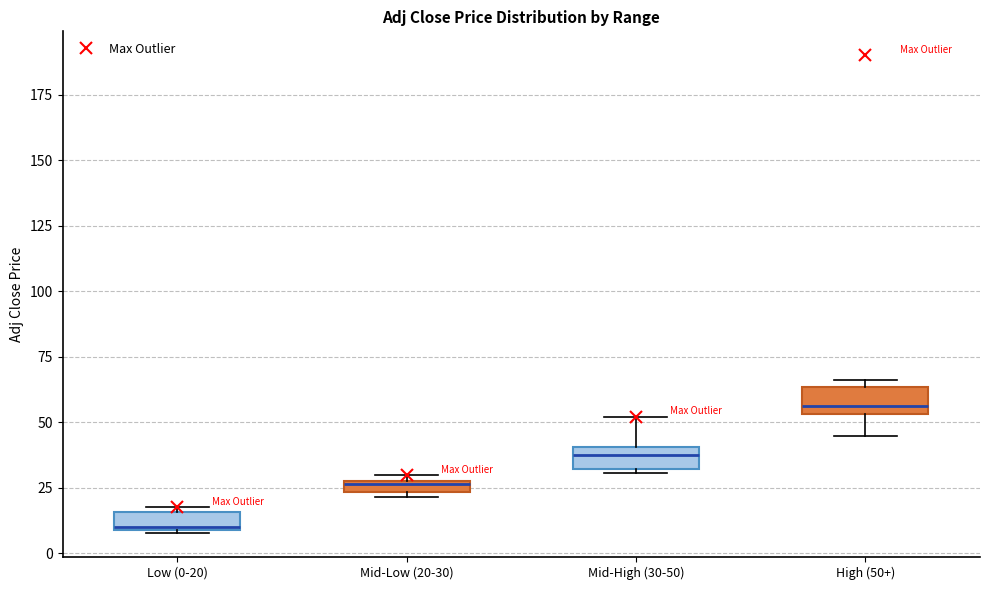

Where is the upper edge of the box for High (50+) on the y-axis? The values are not printed on the chart, so give them approximately, as read against the axis.

65